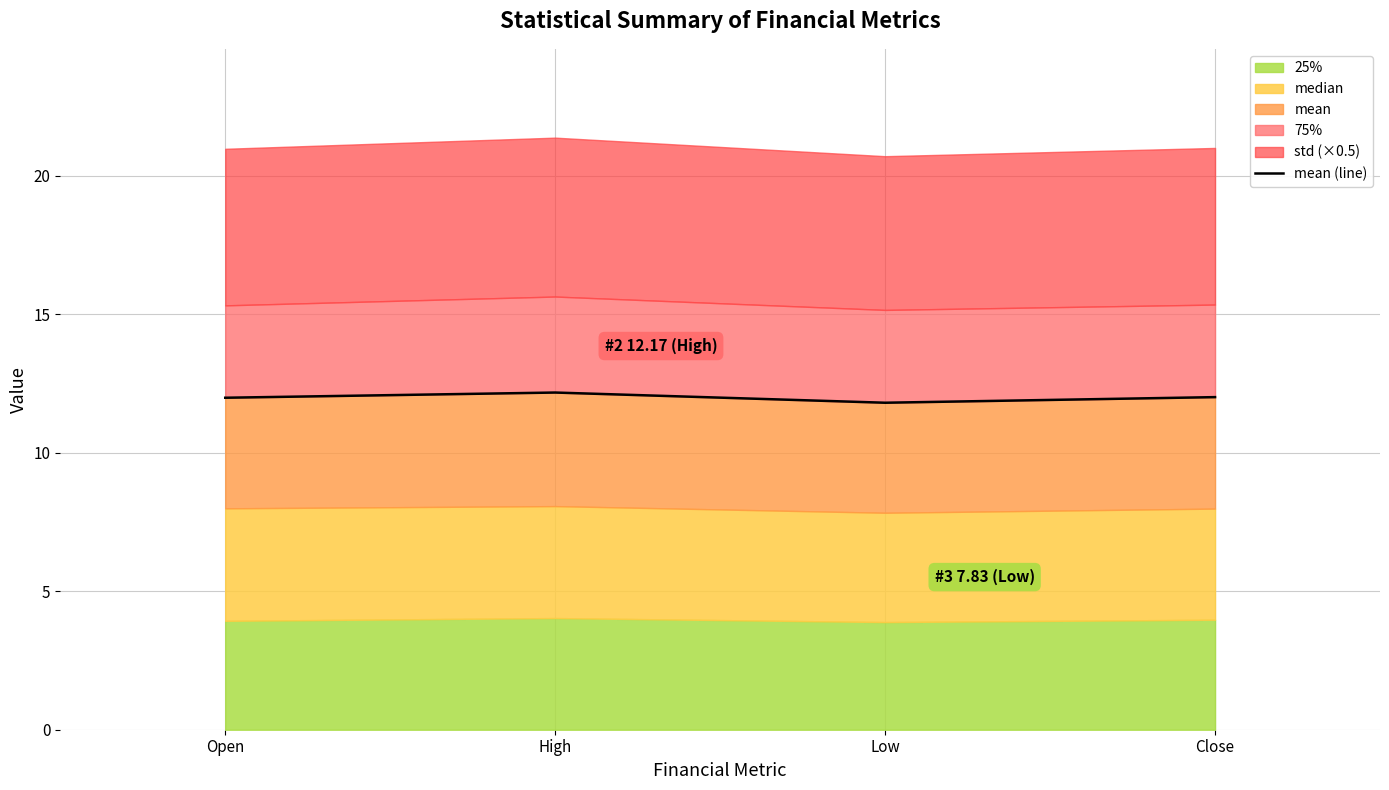

What is the label of the 2nd point from the right?

Low